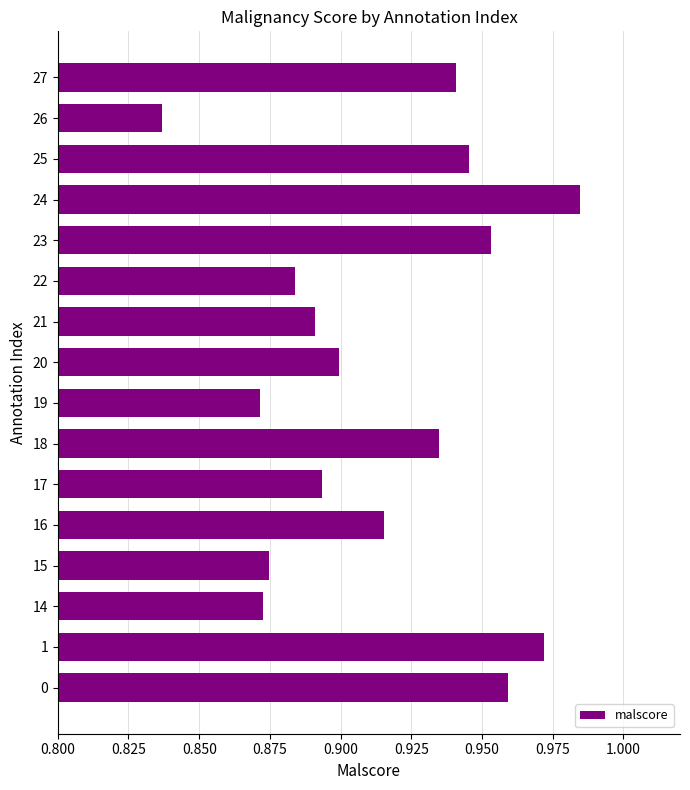

How many bars are there in total?

16